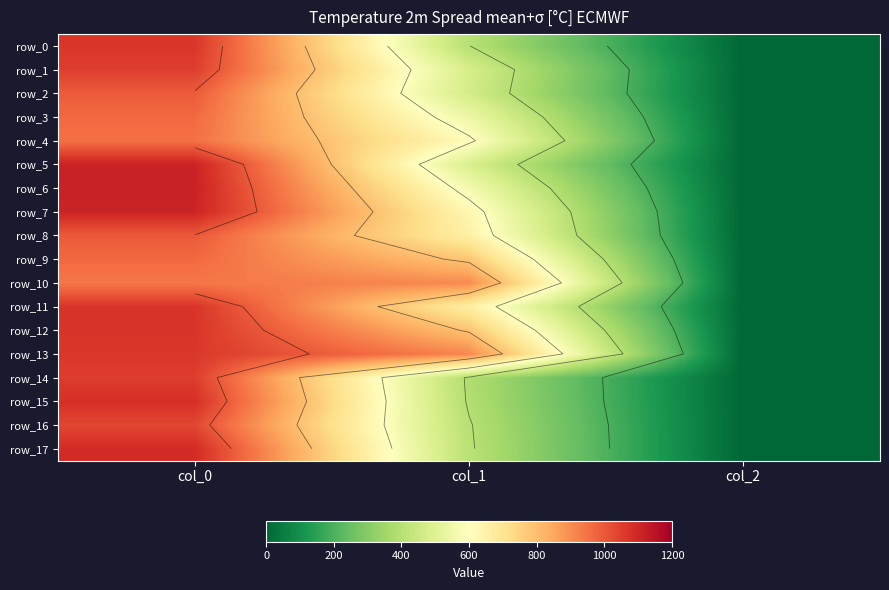

List the series in order of their peak value, highest first.

row_6, row_5, row_7, row_17, row_15, row_11, row_12, row_0, row_13, row_14, row_1, row_16, row_8, row_2, row_3, row_9, row_4, row_10